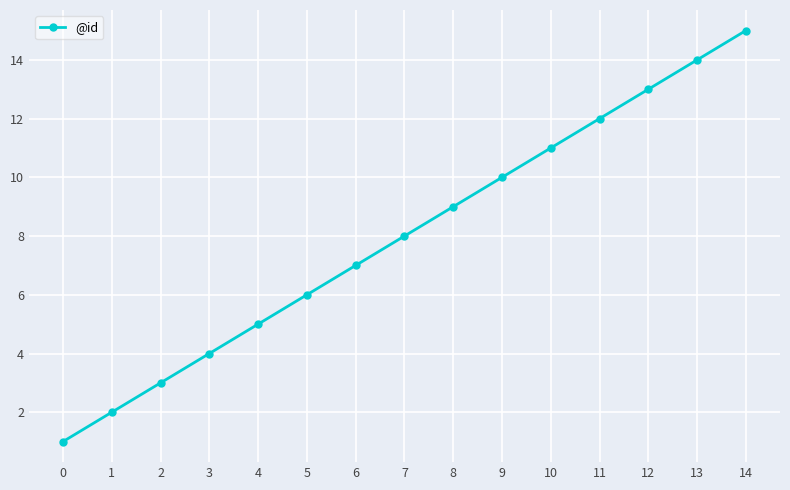

List the labels in order of value, smallest first.

0, 1, 2, 3, 4, 5, 6, 7, 8, 9, 10, 11, 12, 13, 14